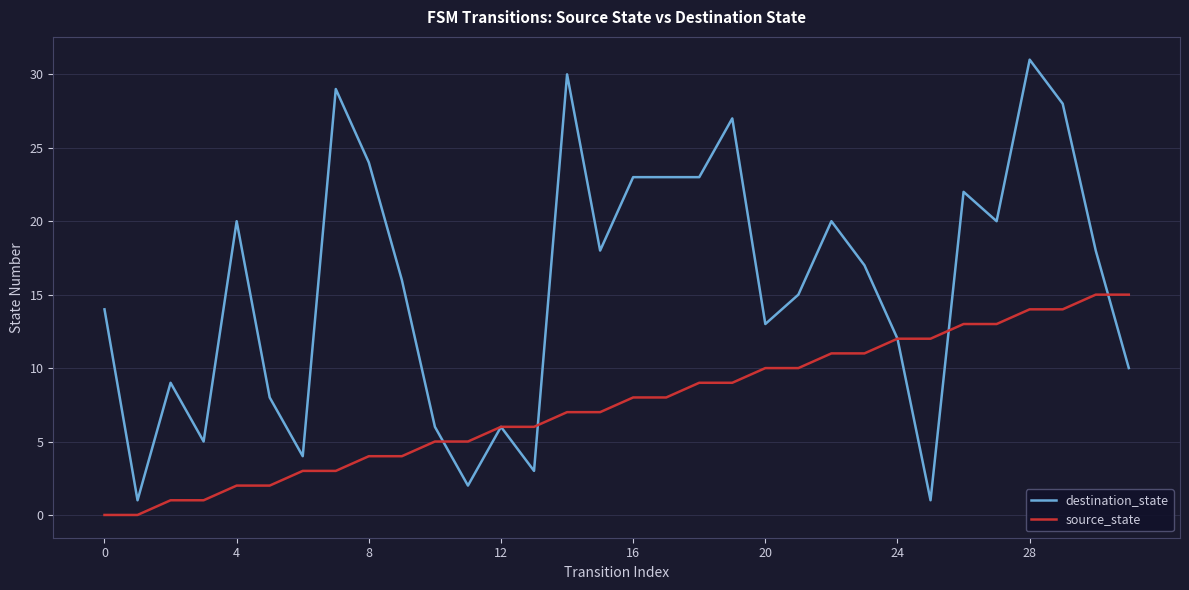

What is the difference between the second highest and second lowest values in the source_state series?

15